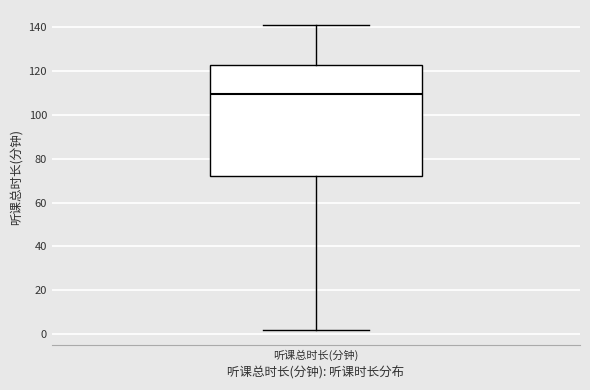

Where does the median line of the box for 听课总时长(分钟) sit on the y-axis? The values are not printed on the chart, so give them approximately, as read against the axis.

110